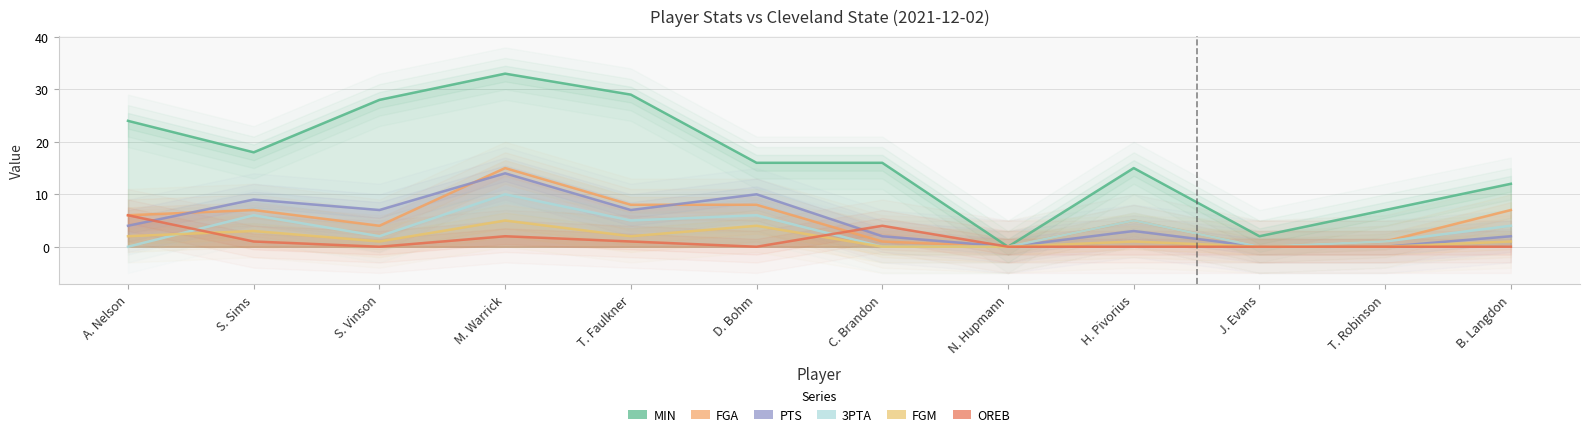

List the labels in order of OREB value, largest first.

A. Nelson, C. Brandon, M. Warrick, S. Sims, T. Faulkner, S. Vinson, D. Bohm, N. Hupmann, H. Pivorius, J. Evans, T. Robinson, B. Langdon